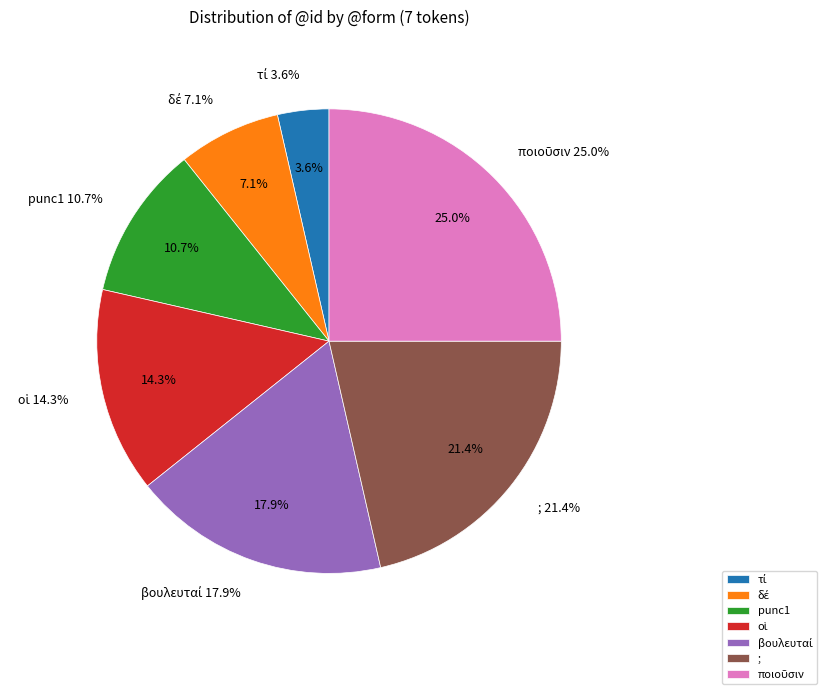

How many segments does this pie chart have?

7